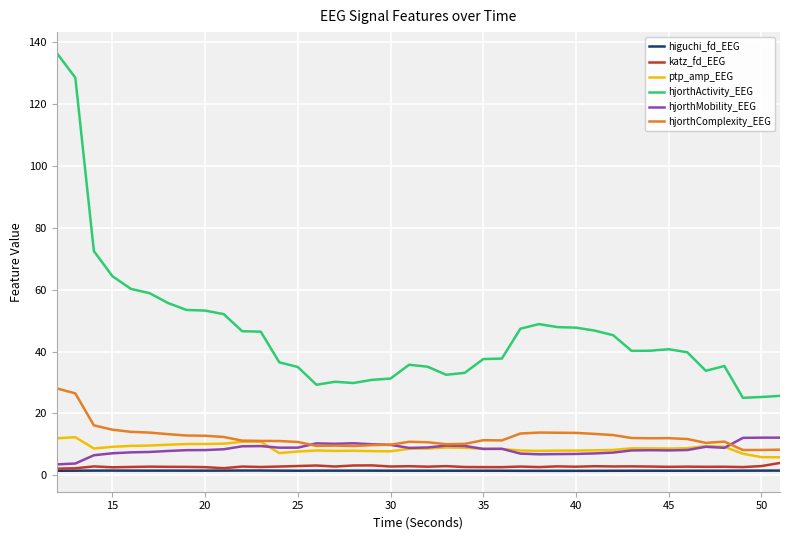

What are all the series names shown in the legend?

higuchi_fd_EEG, katz_fd_EEG, ptp_amp_EEG, hjorthActivity_EEG, hjorthMobility_EEG, hjorthComplexity_EEG